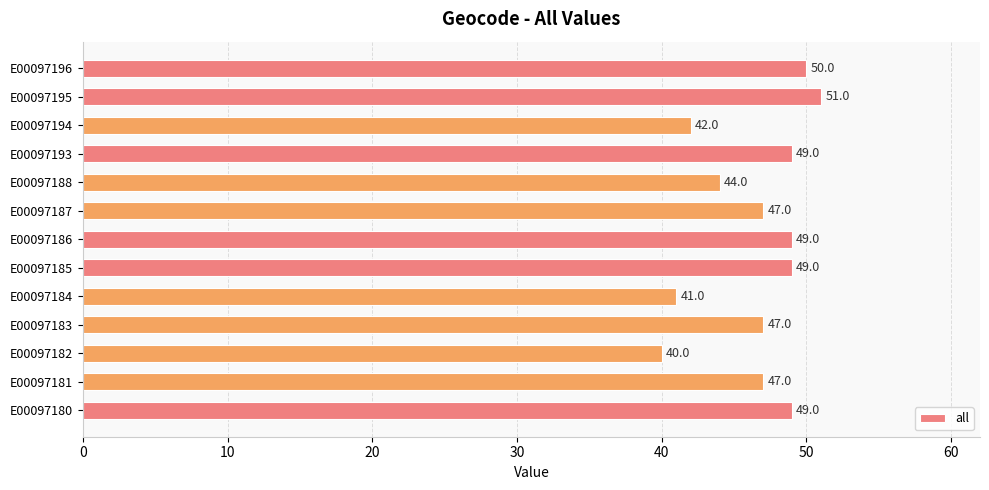

Where is the data nearest to the value 45?

E00097188